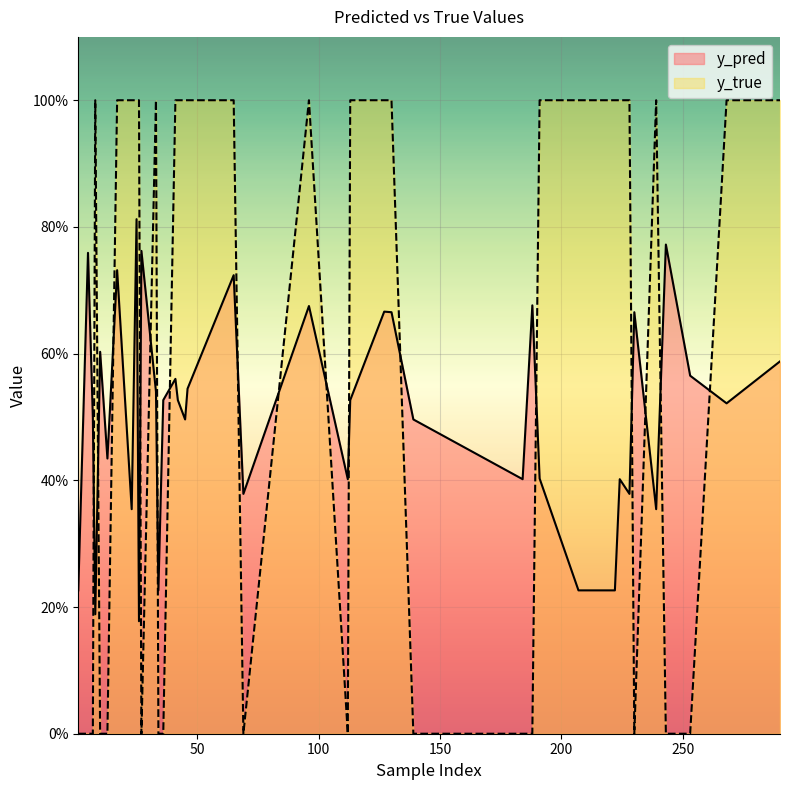

Is the value of y_true at 10 greater than the value of y_pred at 96?

No